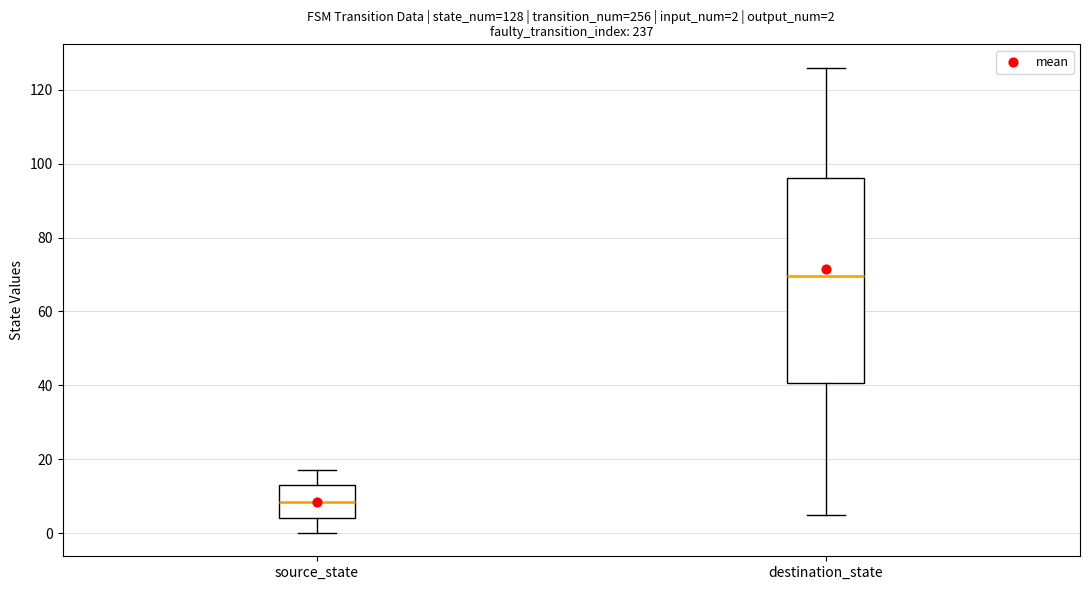

Which box's median line is the lowest?

source_state